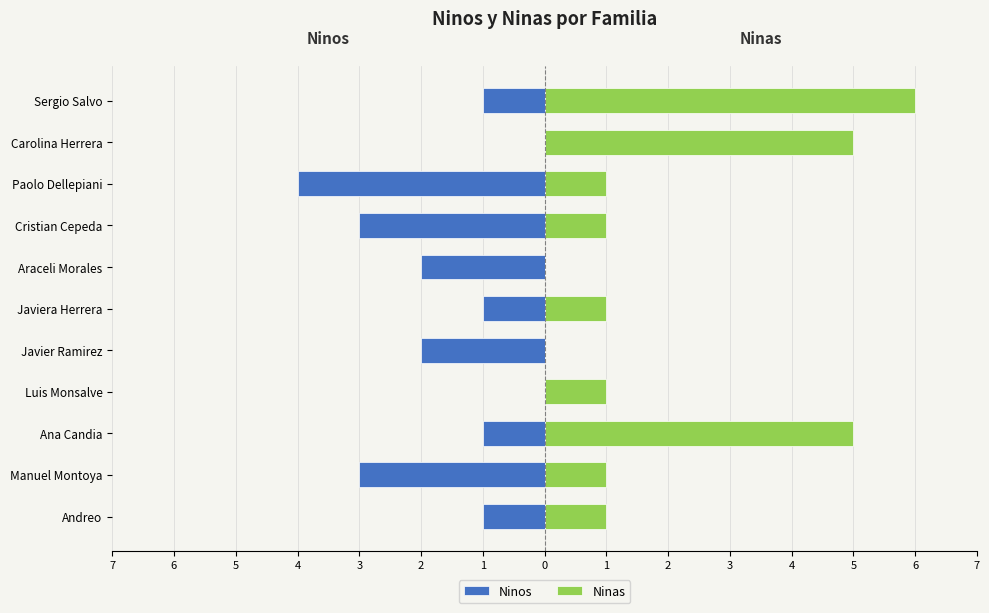

List the series in order of their peak value, highest first.

Ninas, Ninos